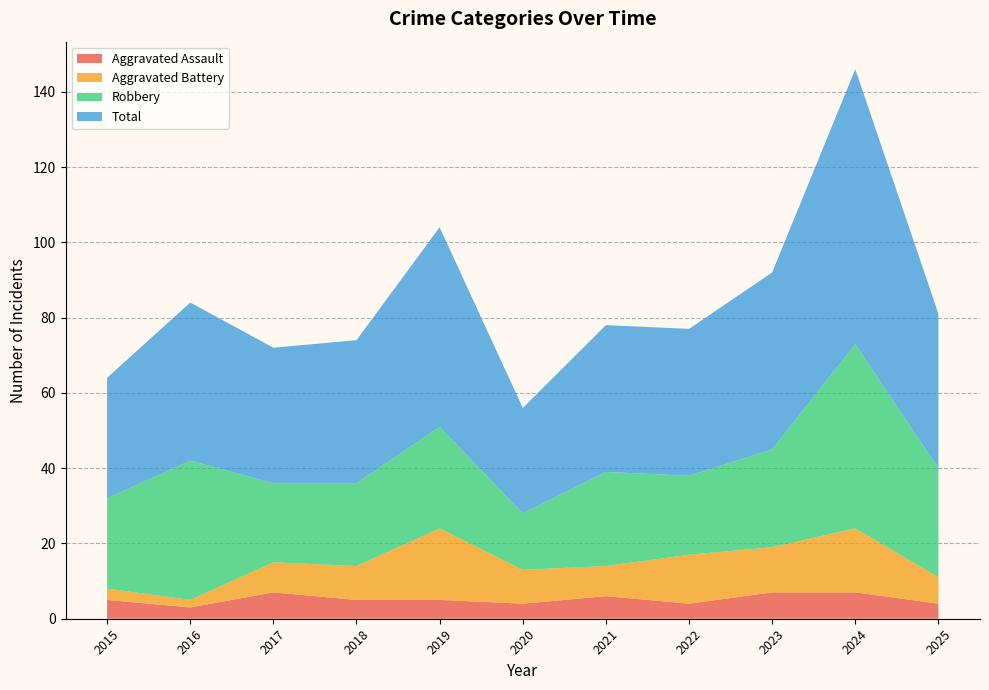

Reading right to left, extract all data points from this chart.

Aggravated Assault: 2025=4	2024=7	2023=7	2022=4	2021=6	2020=4	2019=5	2018=5	2017=7	2016=3	2015=5
Aggravated Battery: 2025=7	2024=17	2023=12	2022=13	2021=8	2020=9	2019=19	2018=9	2017=8	2016=2	2015=3
Robbery: 2025=29	2024=49	2023=26	2022=21	2021=25	2020=15	2019=27	2018=22	2017=21	2016=37	2015=24
Total: 2025=41	2024=73	2023=47	2022=39	2021=39	2020=28	2019=53	2018=38	2017=36	2016=42	2015=32